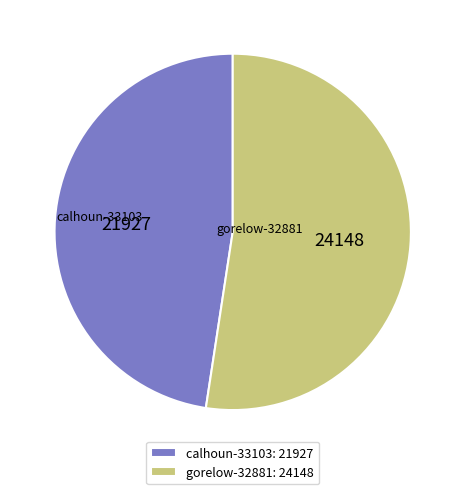

Count the number of slices in the pie.

2